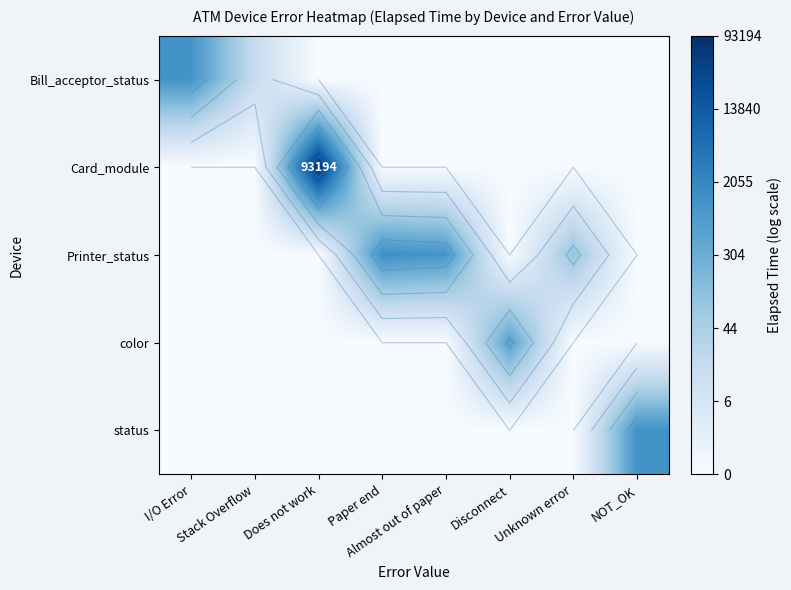

Which series changed the most between I/O Error and Unknown error?

Bill_acceptor_status